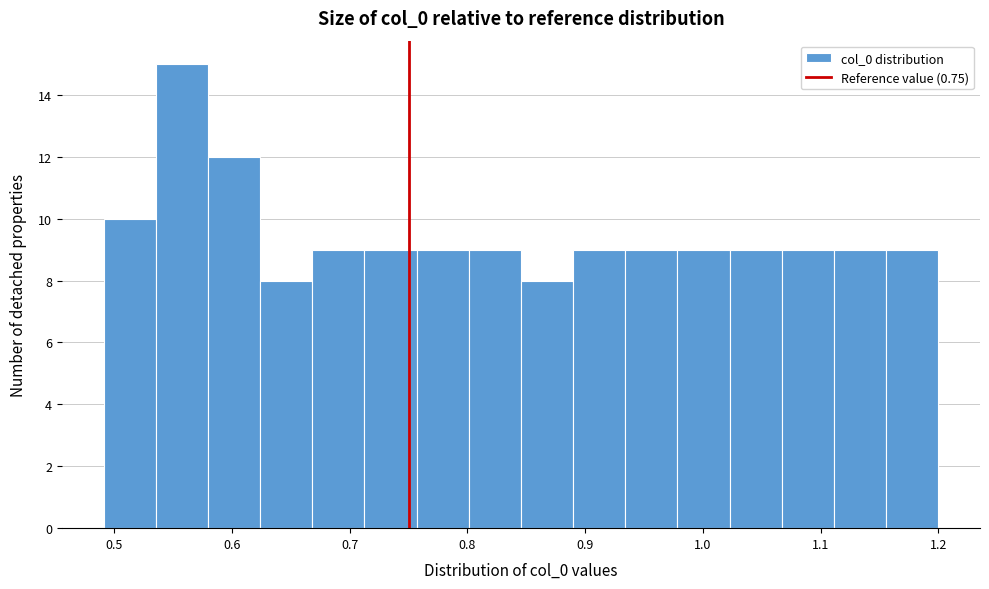

Which range on the x-axis has the tallest bar?

0.54 to 0.58